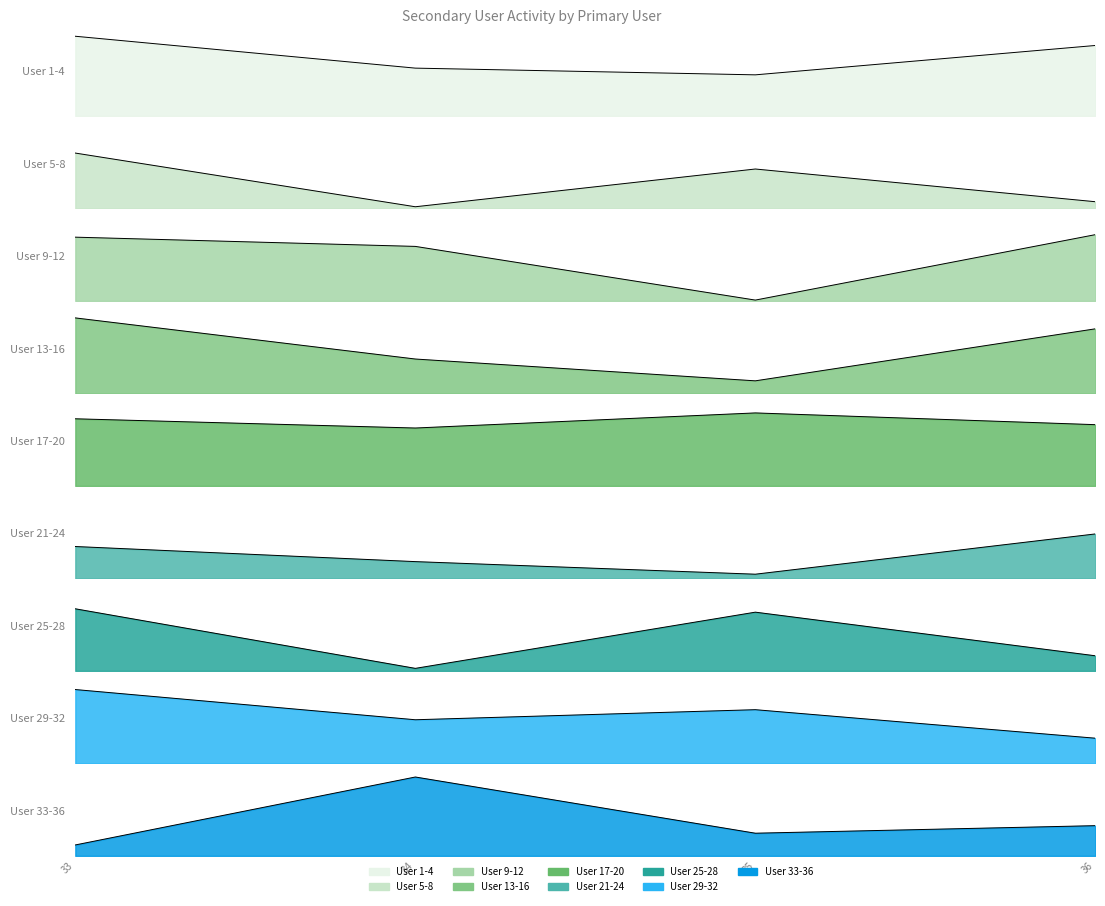

What value does the data have at 1, to the nearest 5?

95